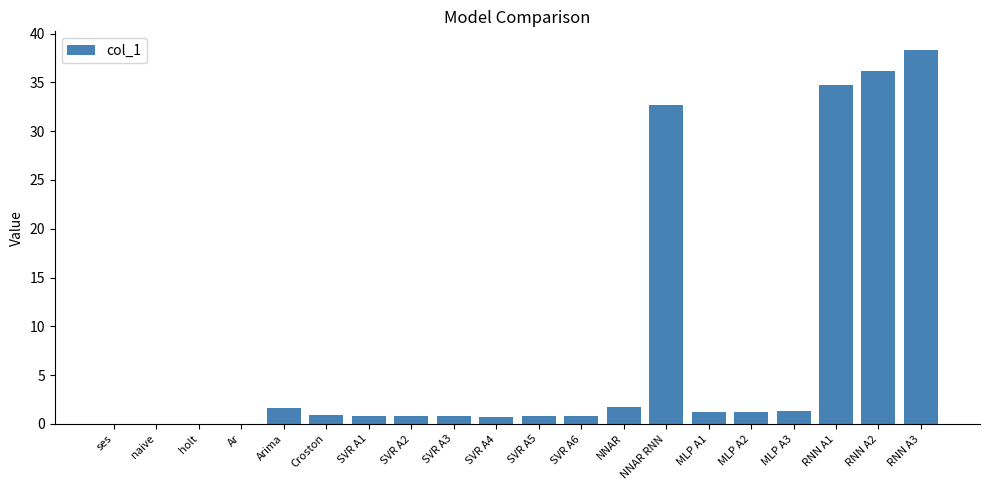

True or false: the data shows 0.8 at SVR A2.

True